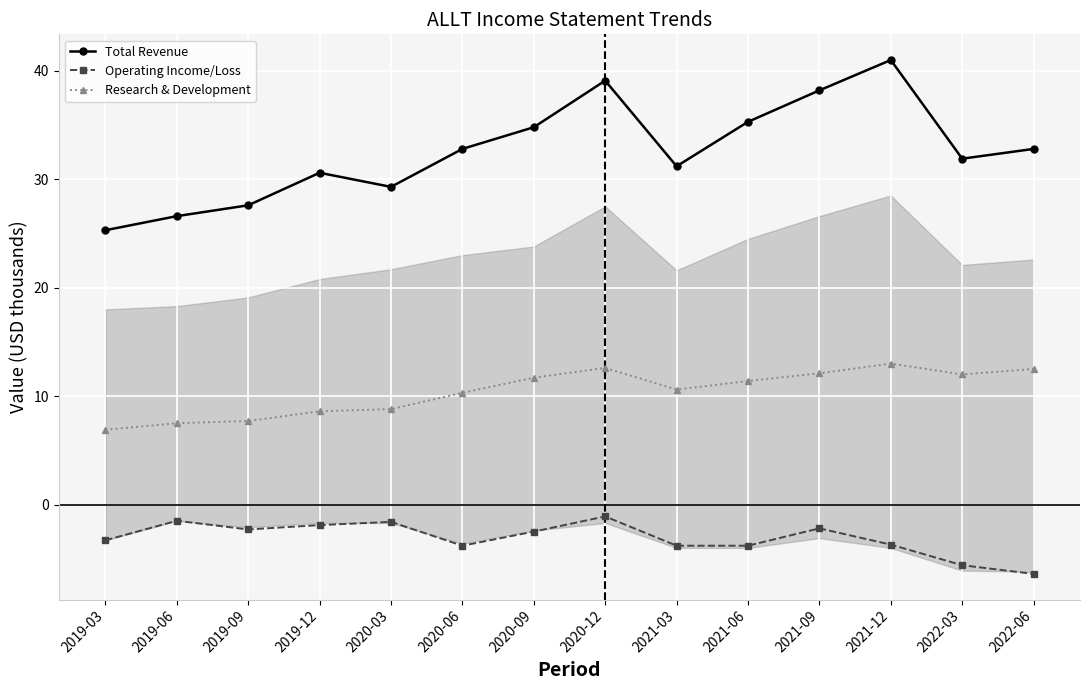

Rank the series by their maximum value, from lowest to highest.

Operating Income/Loss, Research & Development, Total Revenue